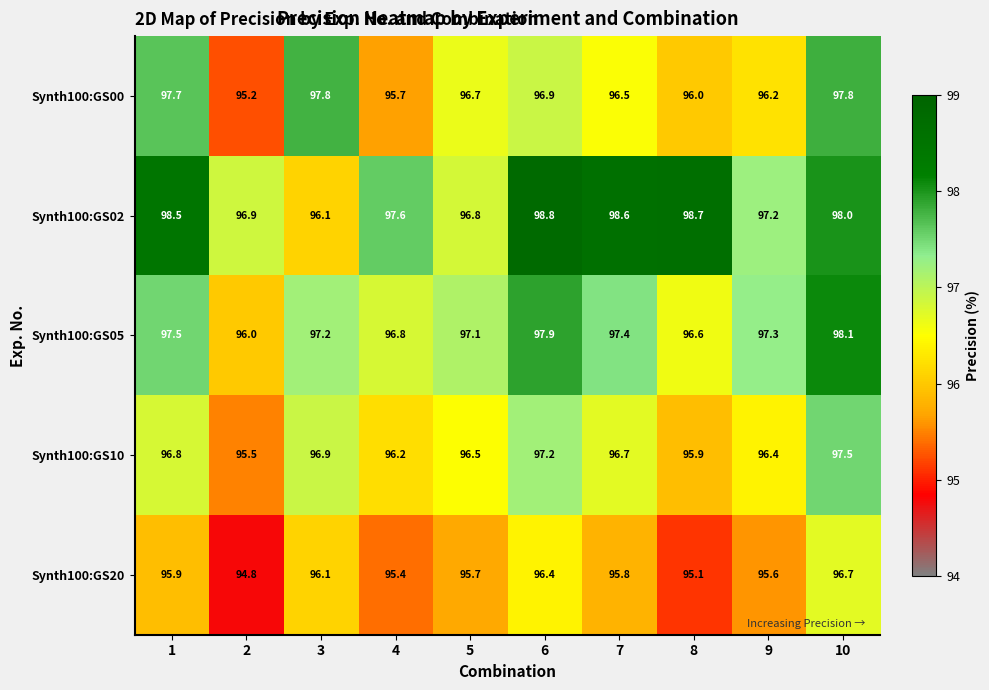

What is the sum of the Synth100:GS05 values at 10 and 1?

195.6